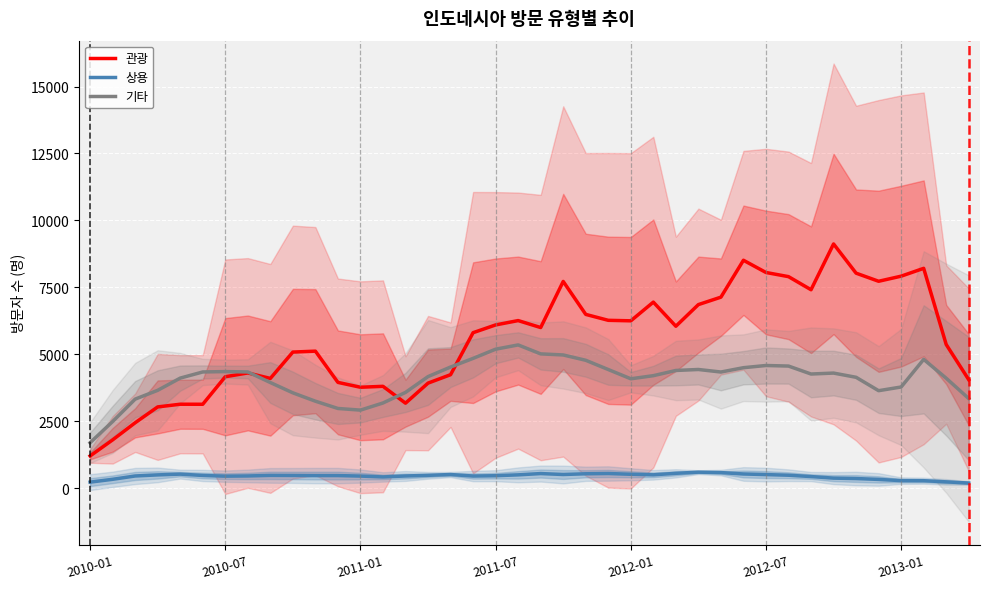

True or false: 상용 and 관광 intersect in this chart.

False